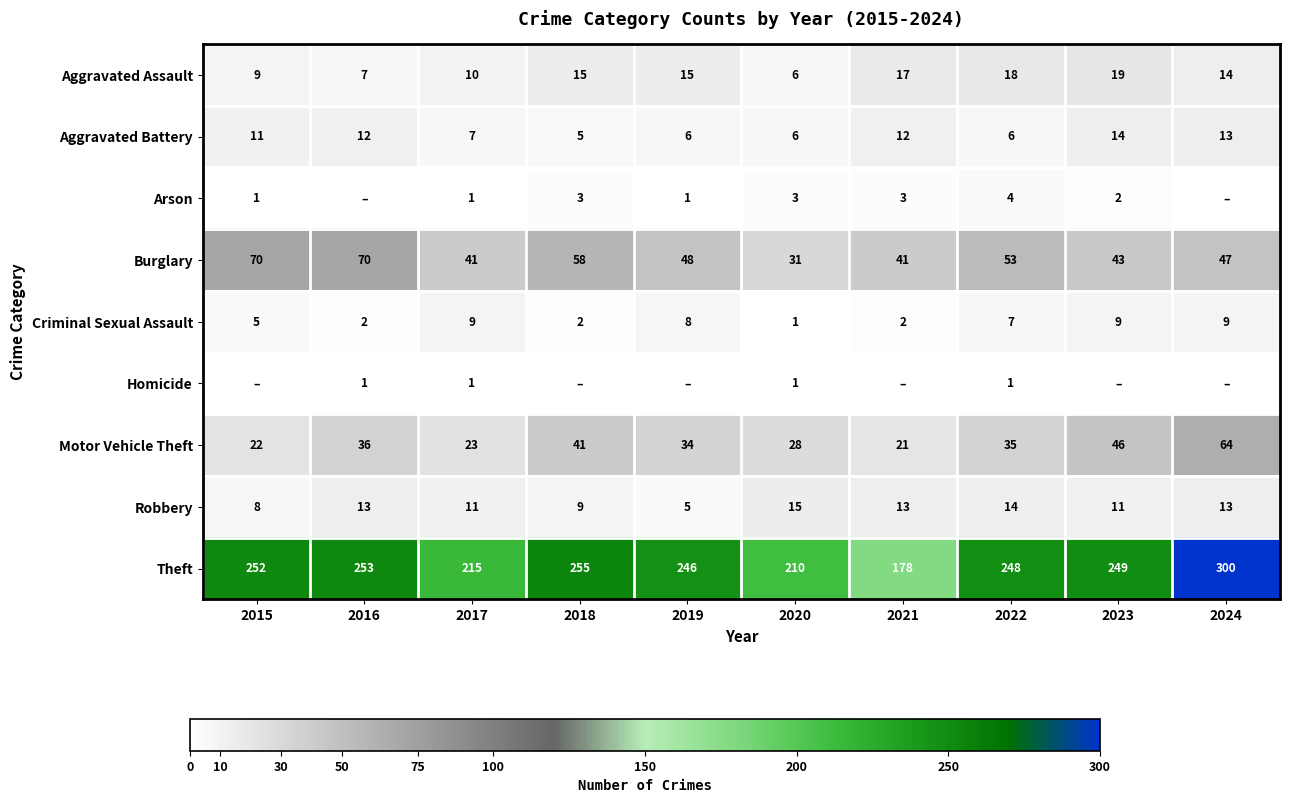

Is it true that Aggravated Assault equals 15 at 2019?

True